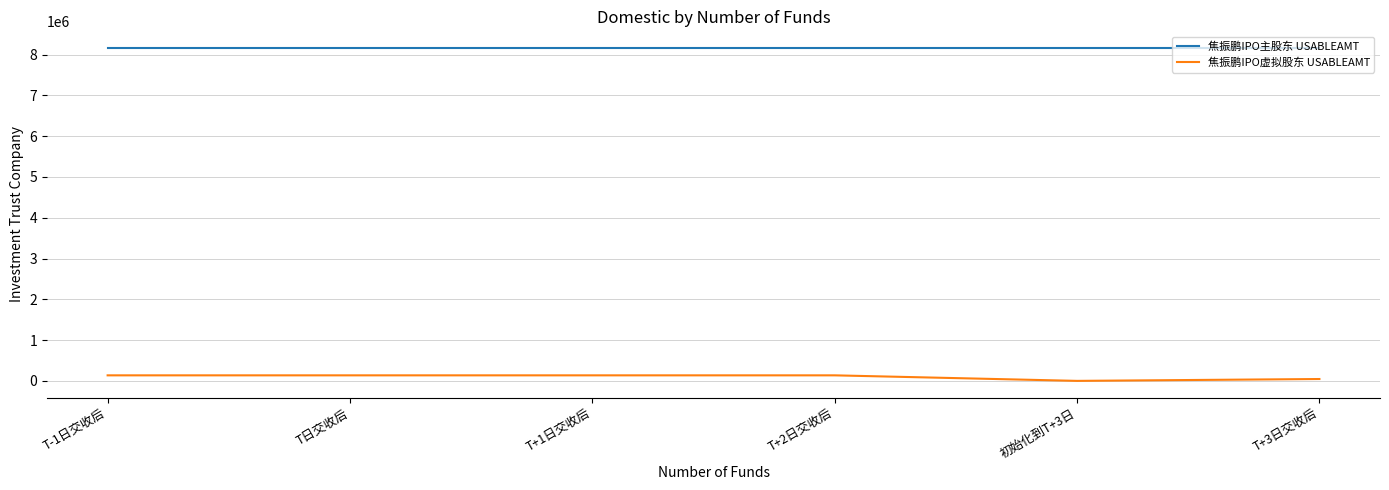

True or false: 焦振鹏IPO主股东 USABLEAMT and 焦振鹏IPO虚拟股东 USABLEAMT cross at least once.

False